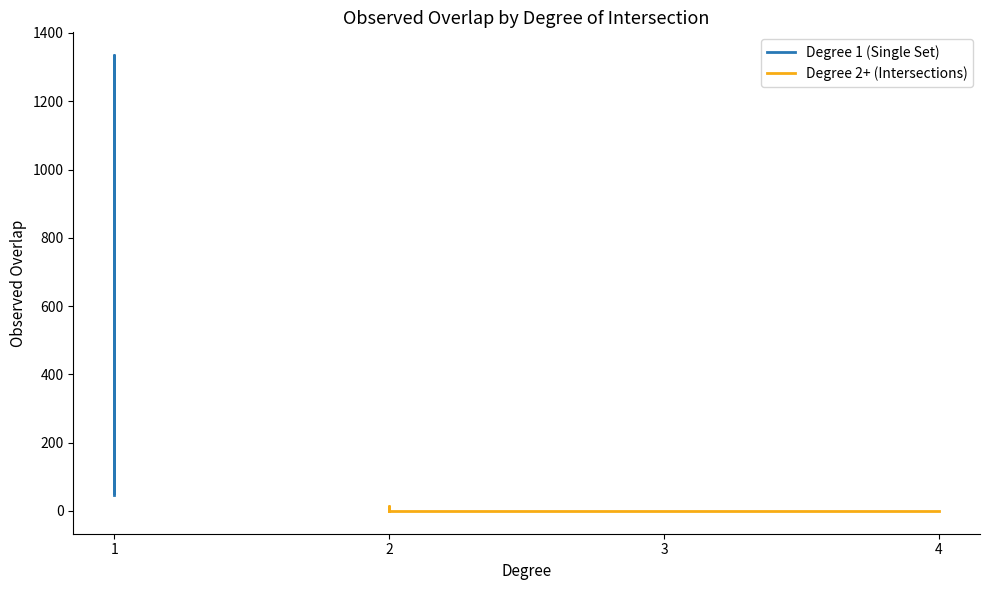

Does the chart have visible grid lines?

No